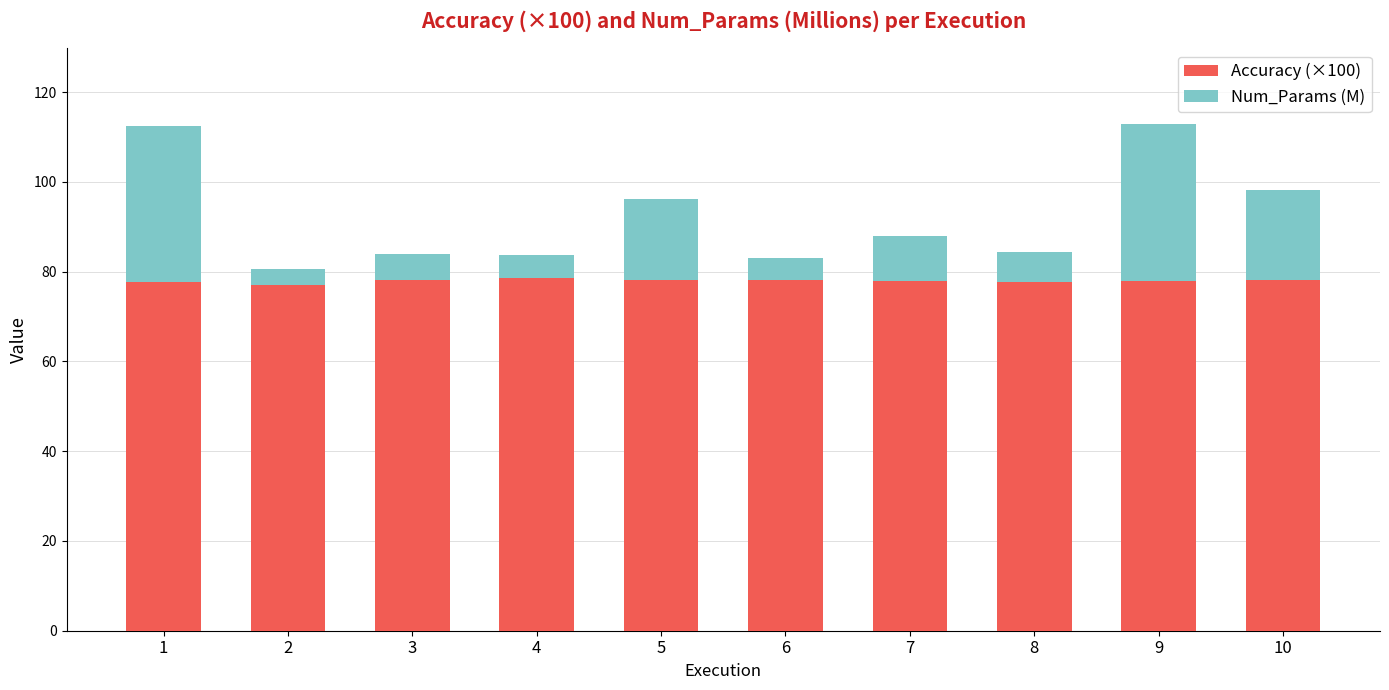

What is the total value across all series at 10?

98.1